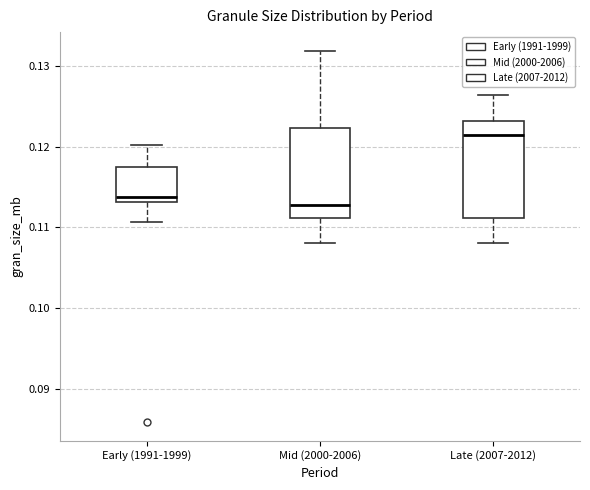

Which box has the highest median line?

Late (2007-2012)